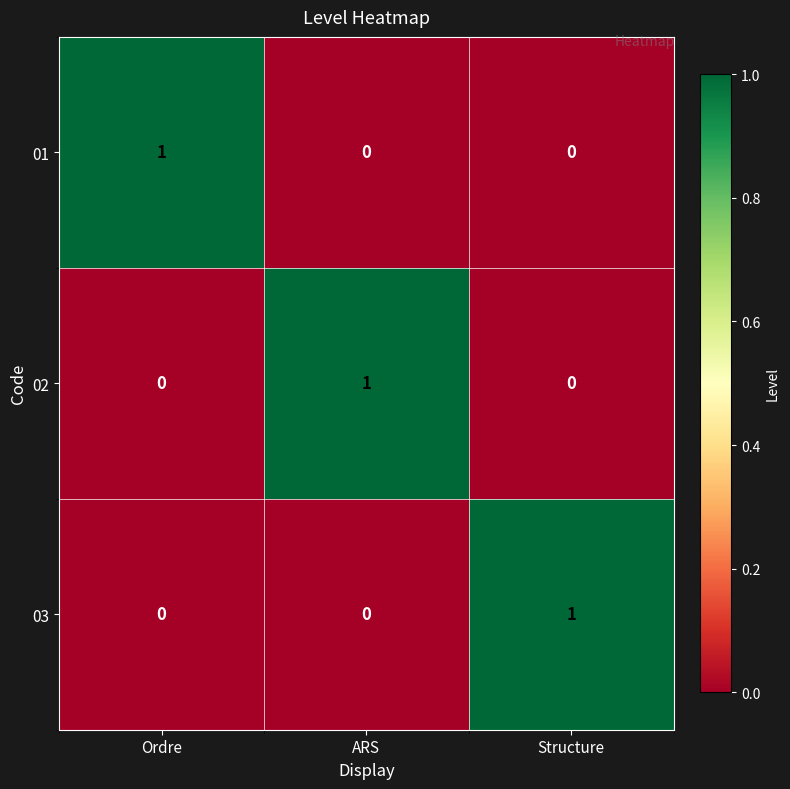

The value of 02 at Ordre is 0. True or false?

True